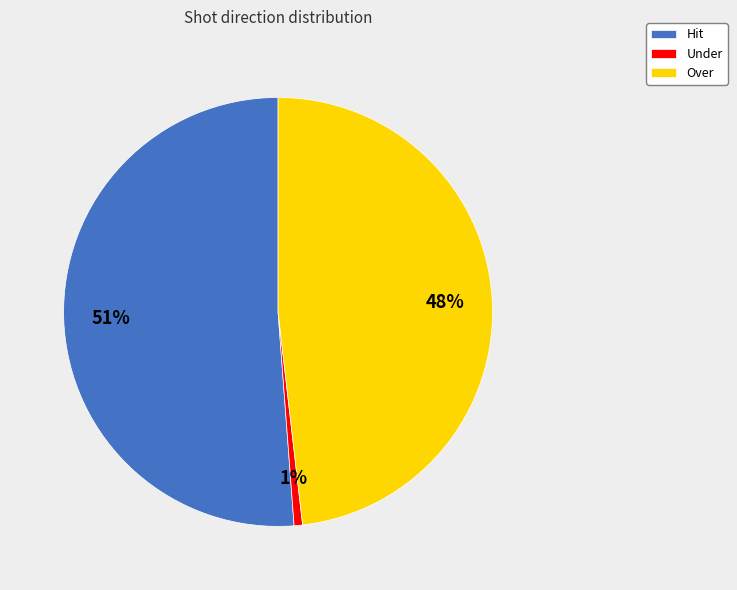

Combined, do Under and Hit account for over 50%?

Yes